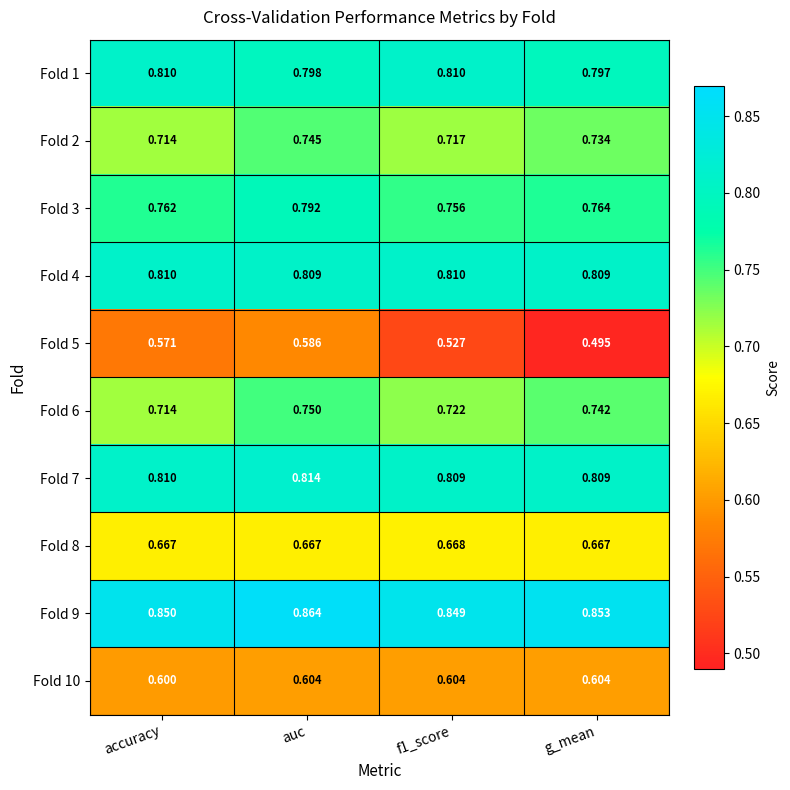

What is the total value across all series at f1_score?

7.3